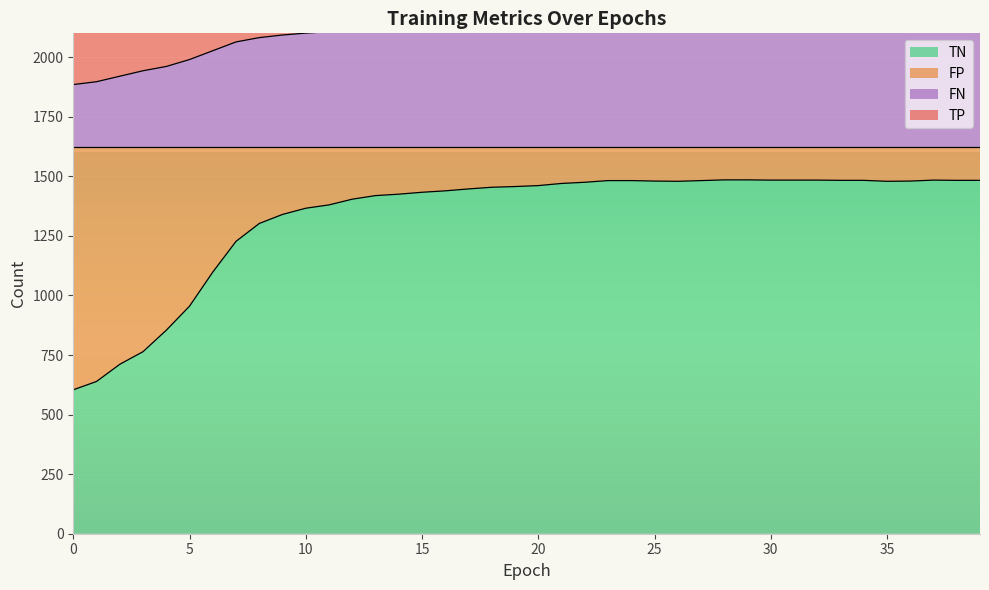

True or false: TP has a value of 1943 at 3.

True